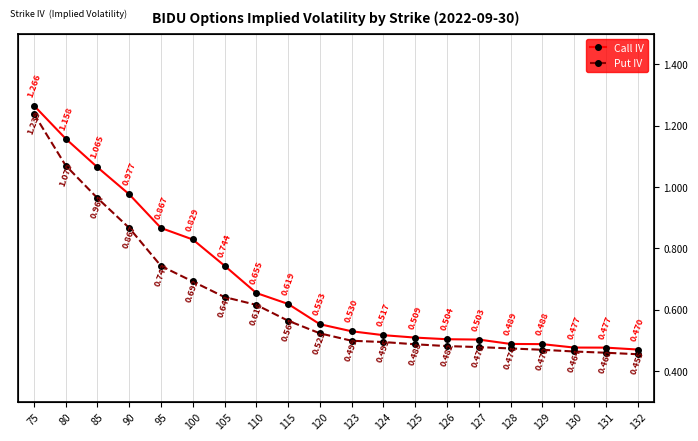

Which label corresponds to the largest value in the chart?

75